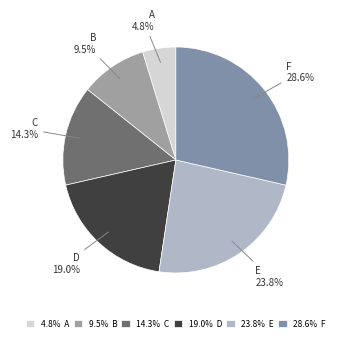

What portion of the pie excludes E?

76.2%